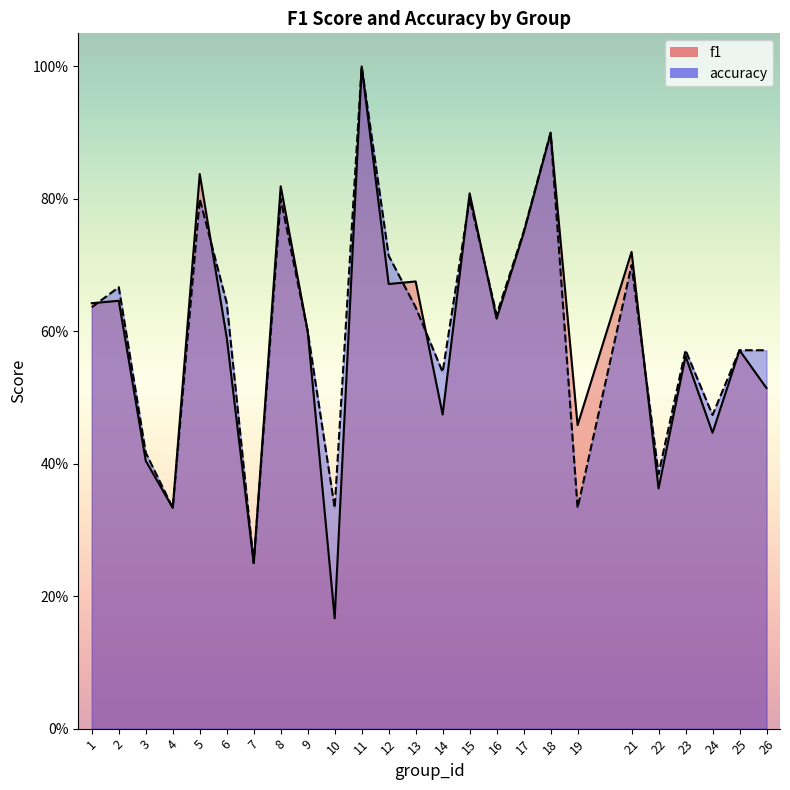

Rank the series by their average value, from lowest to highest.

f1, accuracy